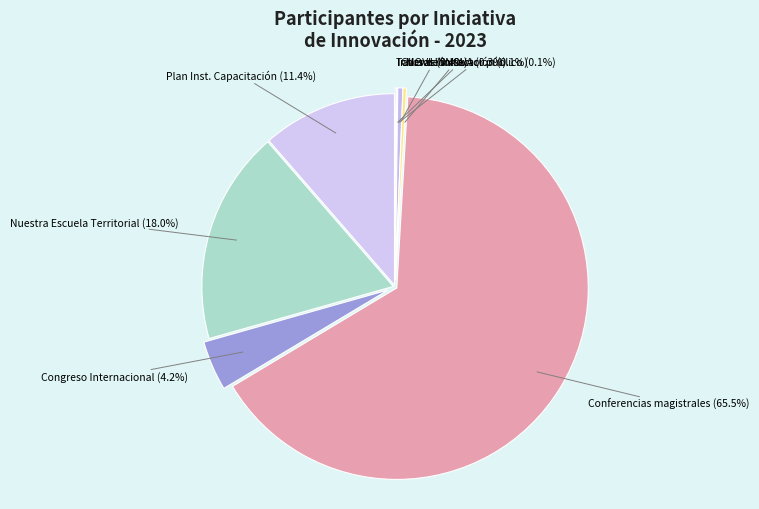

The Conferencias magistrales slice represents 51% of the pie. True or false?

False